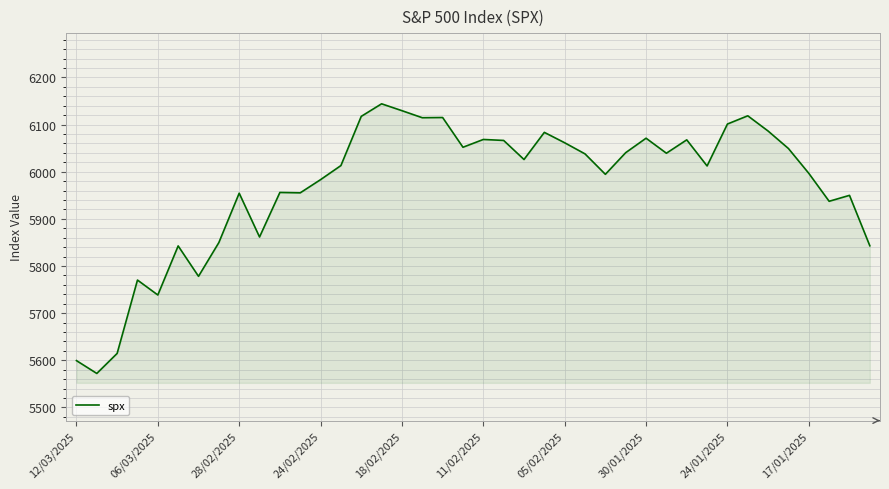

What is the minimum value shown in the chart?

5572.1